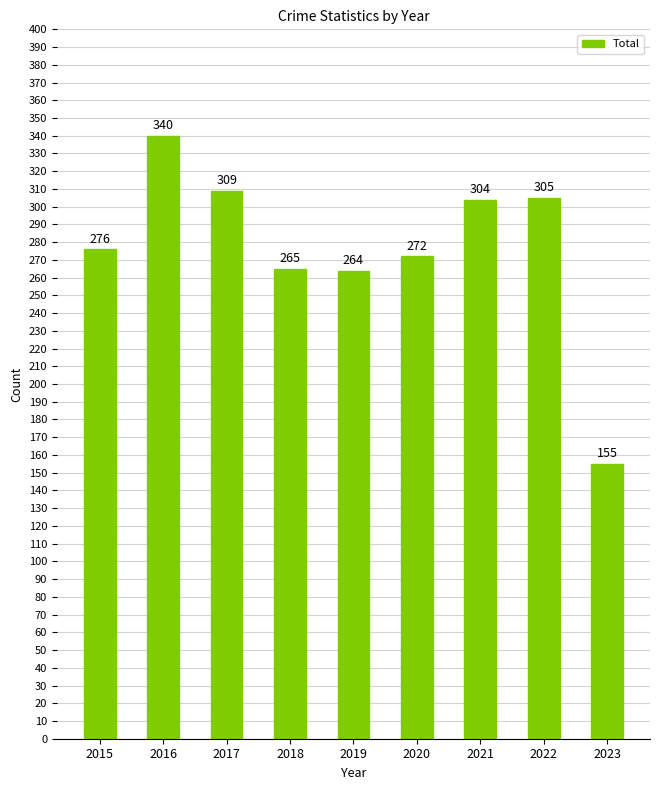

Are the bars grouped side by side (vs. stacked)?

No